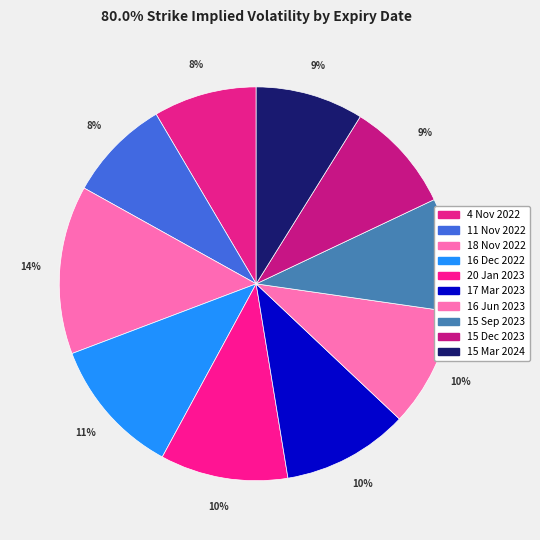

What percentage do 20 Jan 2023 and 17 Mar 2023 together represent?

20.9%